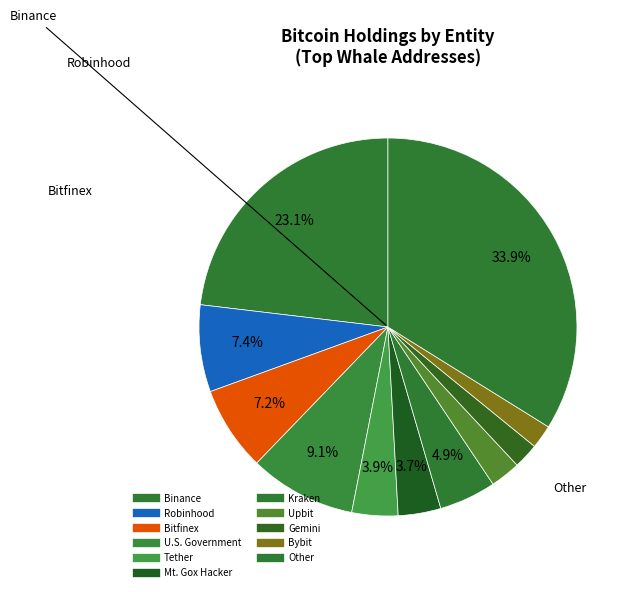

How many segments does this pie chart have?

11